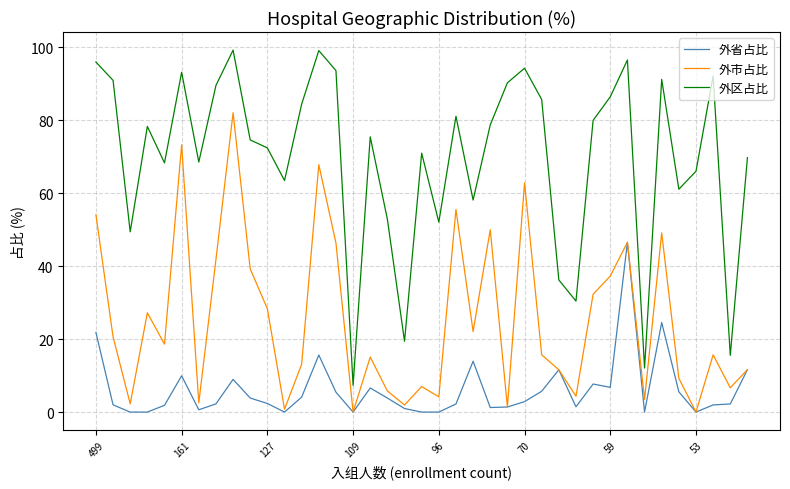

Rank the series by their average value, from lowest to highest.

外省占比, 外市占比, 外区占比